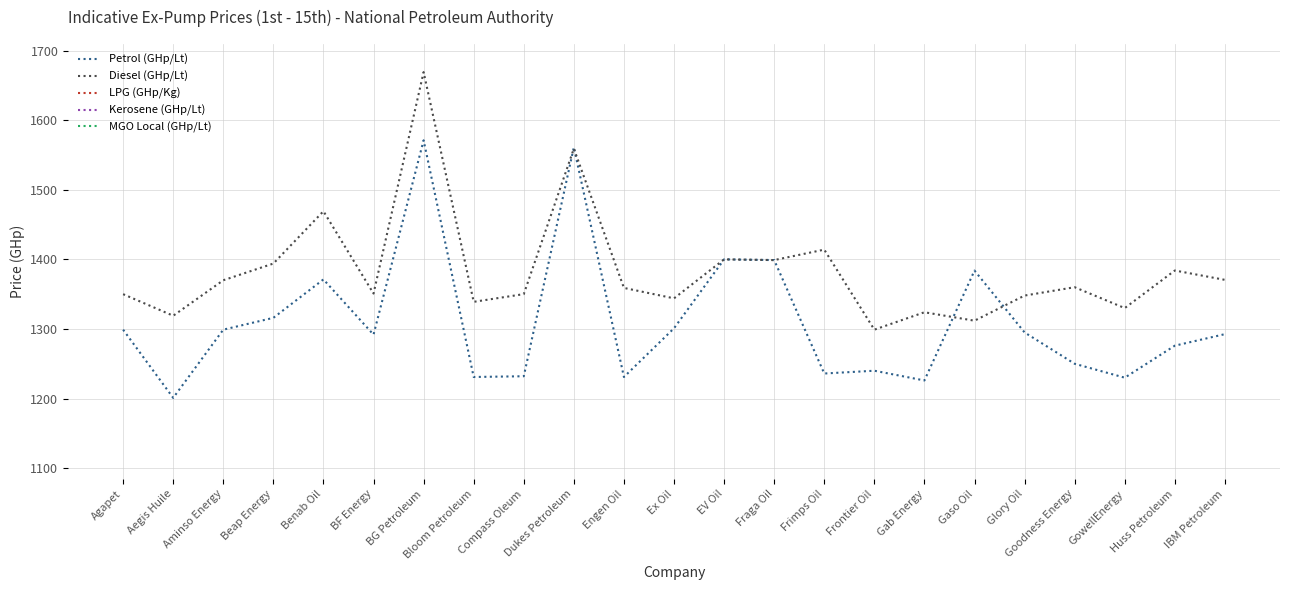

True or false: Petrol (GHp/Lt) has a value of 2019.3 at GowellEnergy.

False